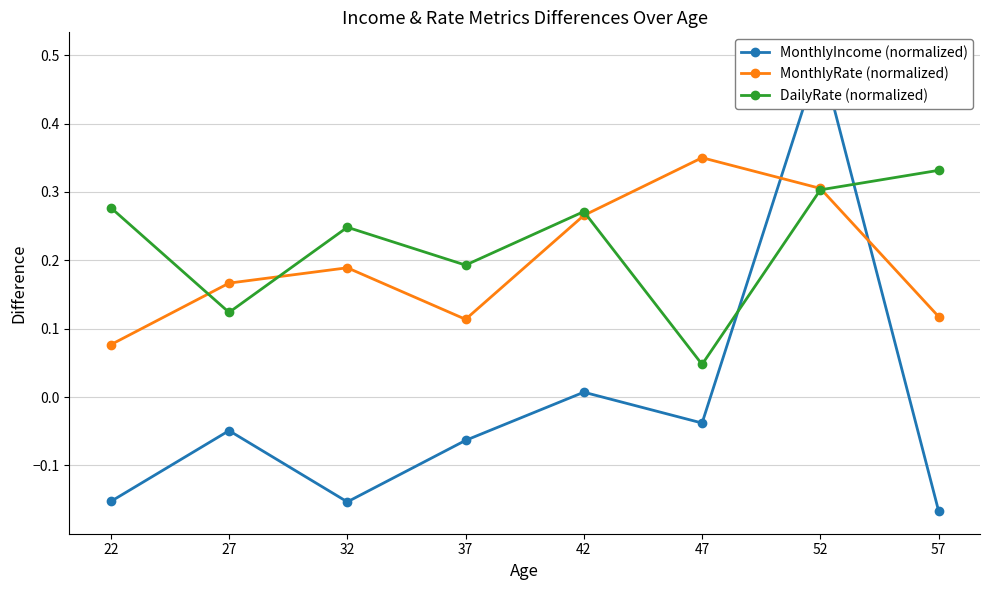

The MonthlyIncome (normalized) series shows -0.0 at 47. True or false?

True